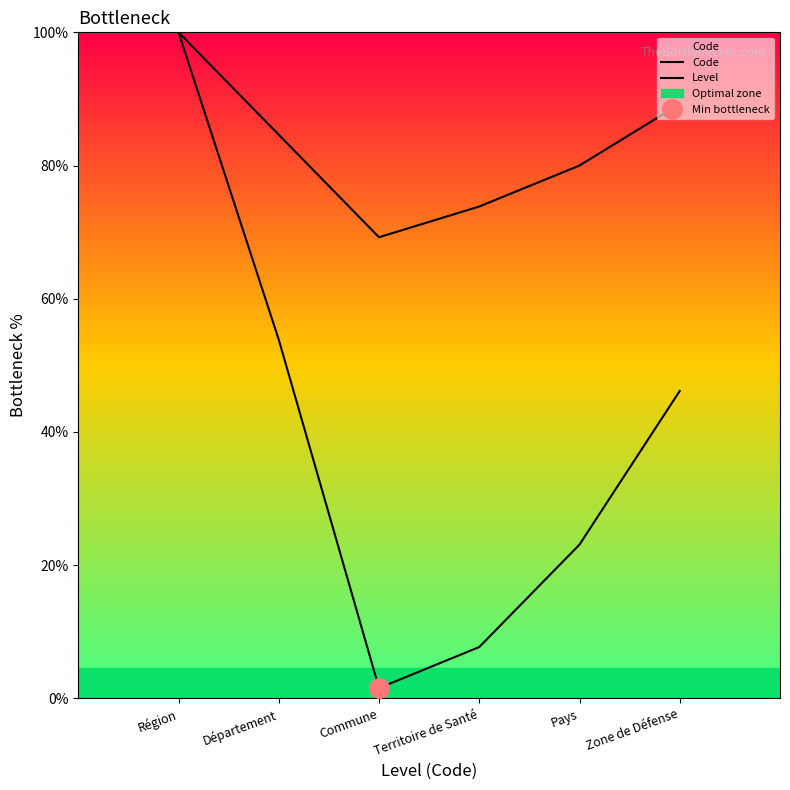

Where does the Code series first go above 3?

Région